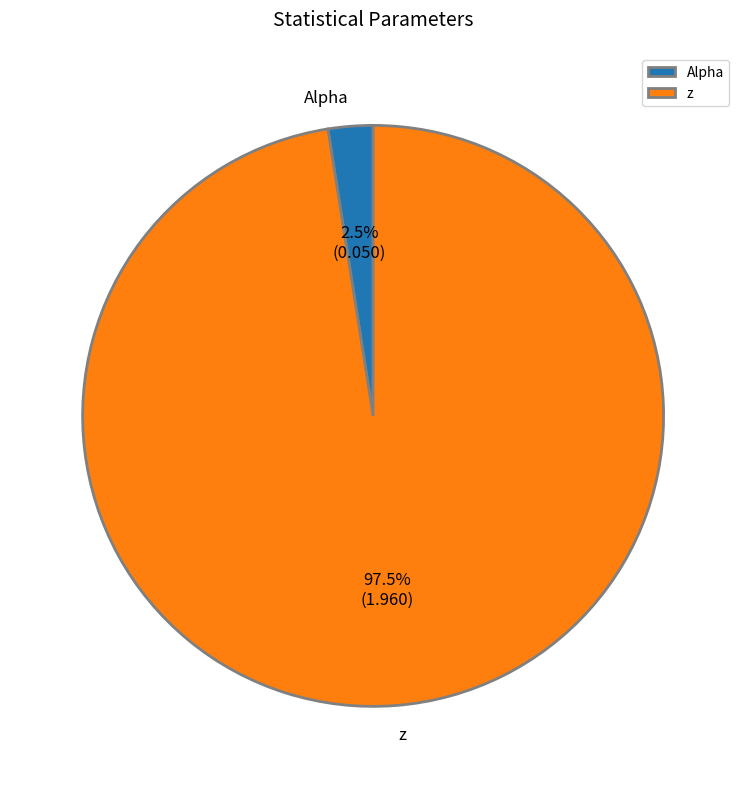

How much of the chart is everything except Alpha?

97.5%